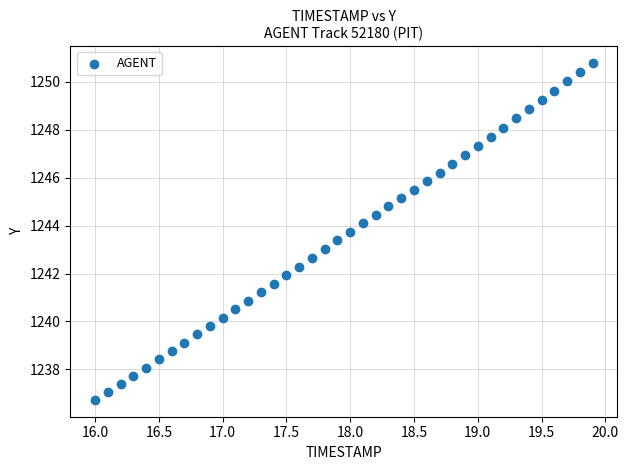

What is the range of X values (max minus min)?

3.9